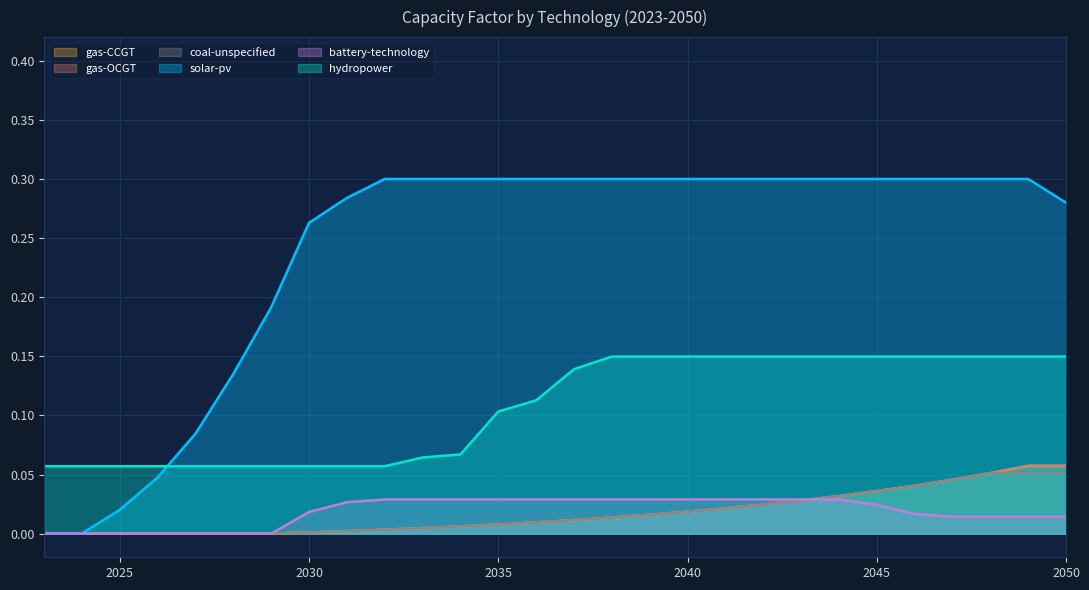

Which label corresponds to the largest value in the chart?

2032